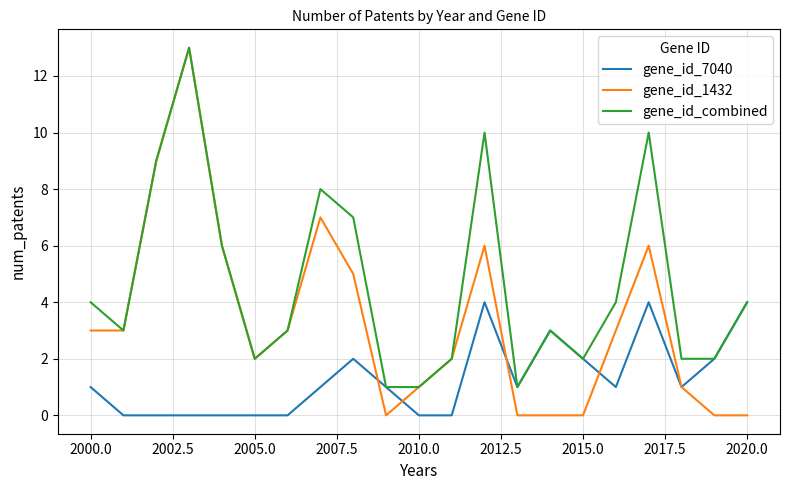

In gene_id_1432, how many points are higher than both neighbors (excluding endpoints)?

4